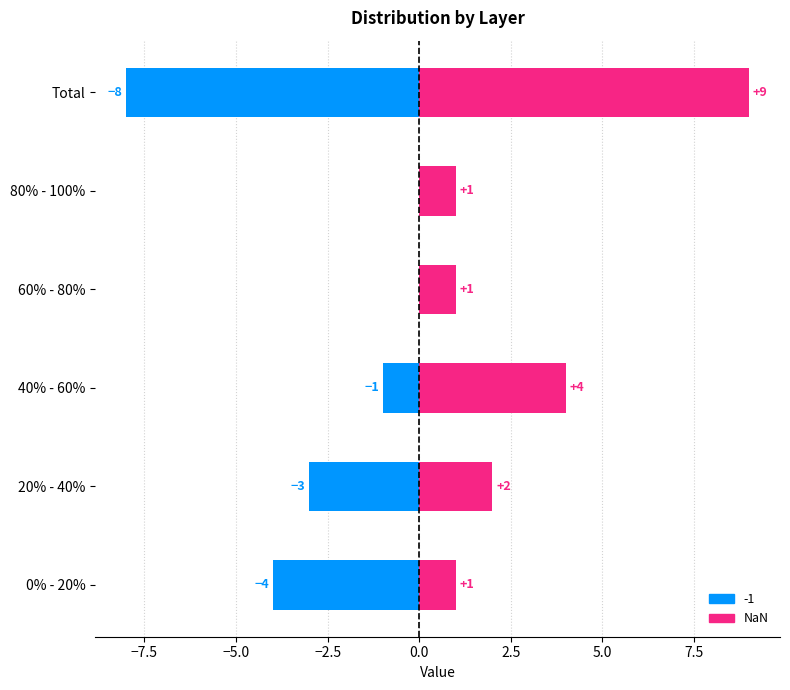

What is the difference between the second highest and minimum values?

3